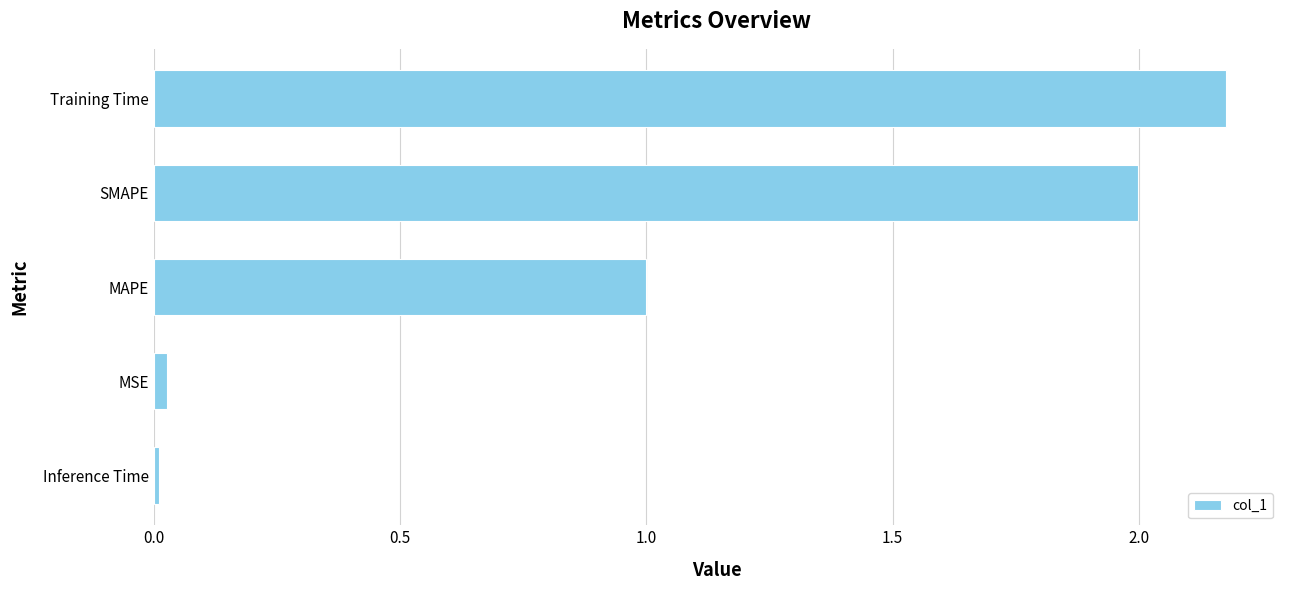

What is the greatest value displayed?

2.2